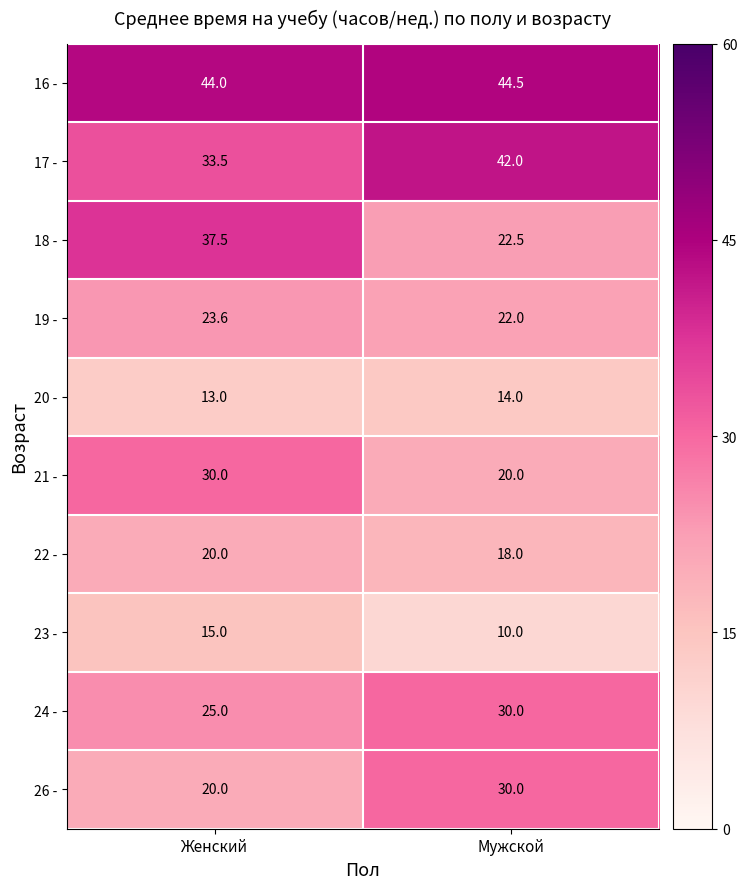

Between Женский and Мужской, which series saw the biggest shift?

18 -